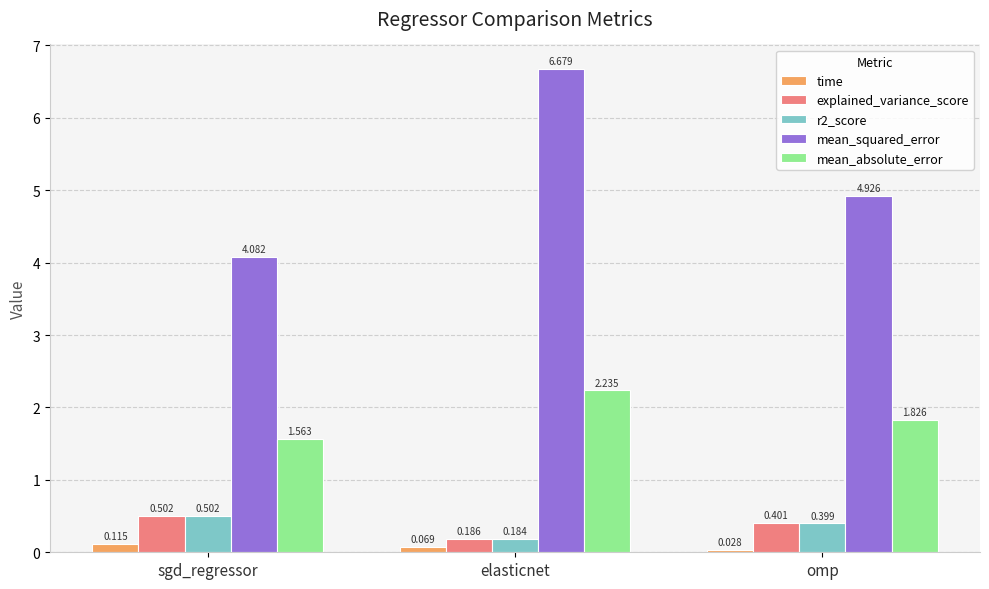

What is the difference between the maximum and minimum values in the r2_score series?

0.3